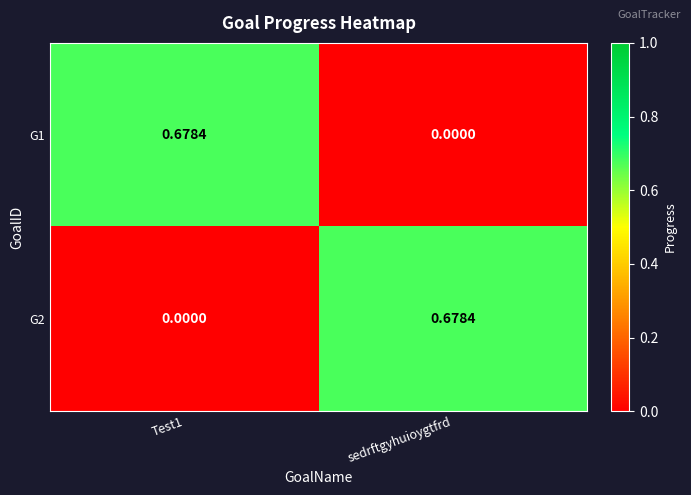

Reading left to right, what are all the values shown in this chart?

G1: Test1=0.7	sedrftgyhuioygtfrd=0.0
G2: Test1=0.0	sedrftgyhuioygtfrd=0.7